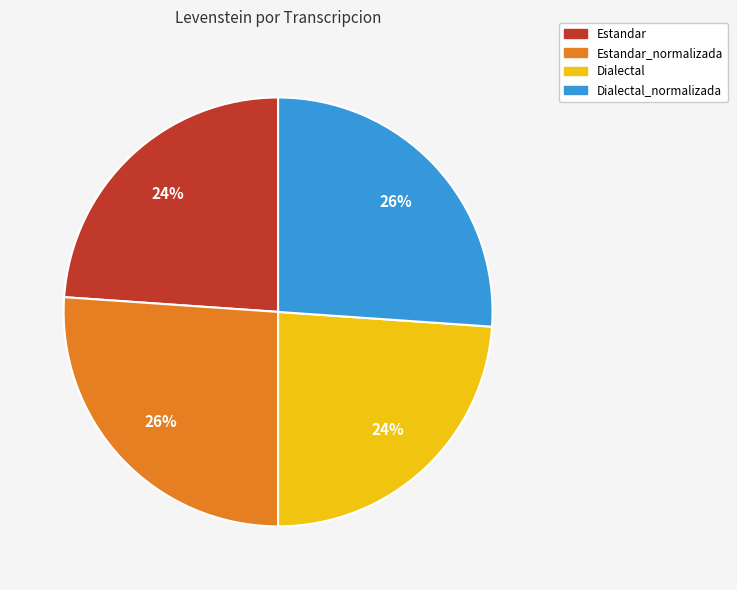

To the nearest percent, what is the combined percentage of Dialectal_normalizada and Dialectal?

50%